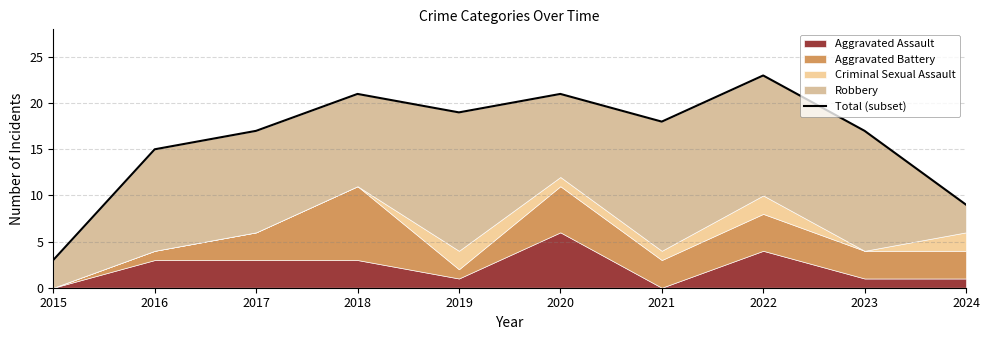

What is the average value?

16